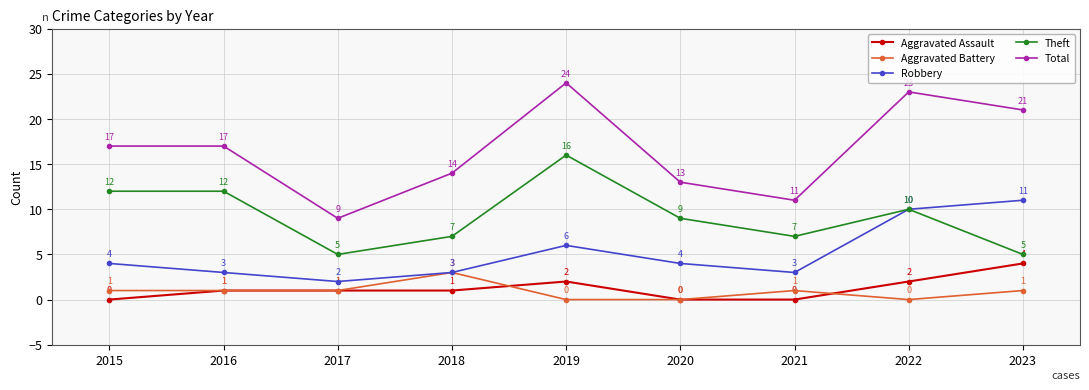

What are all the series names shown in the legend?

Aggravated Assault, Aggravated Battery, Robbery, Theft, Total